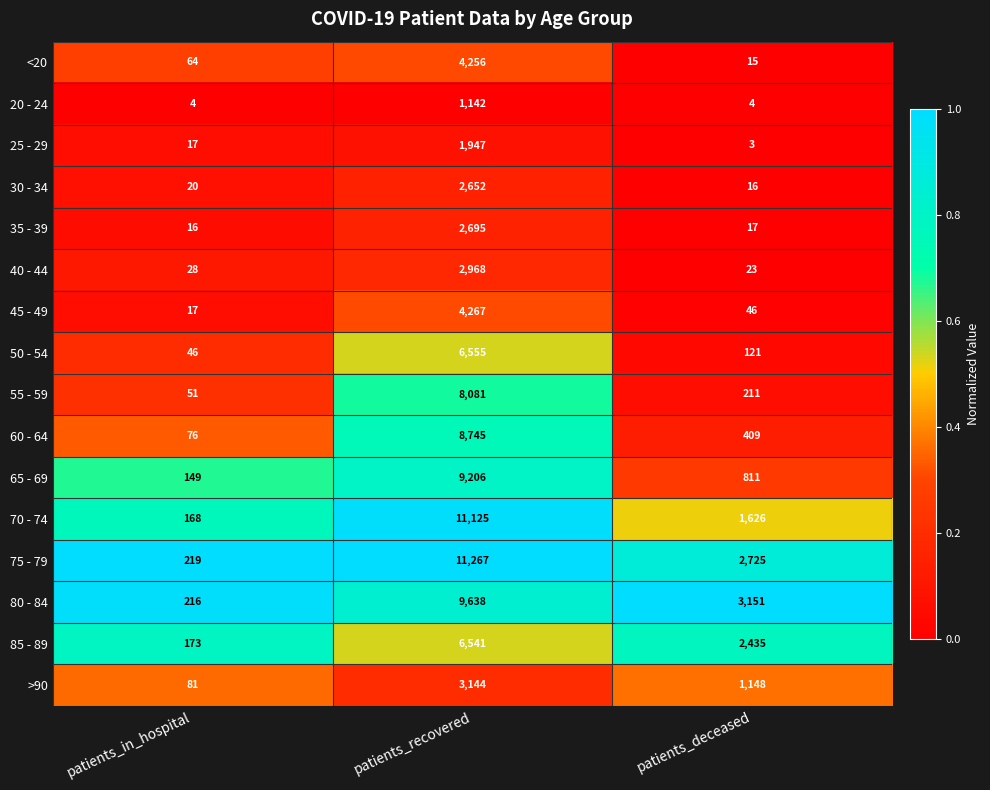

What is the average value of the 25 - 29 series?

656